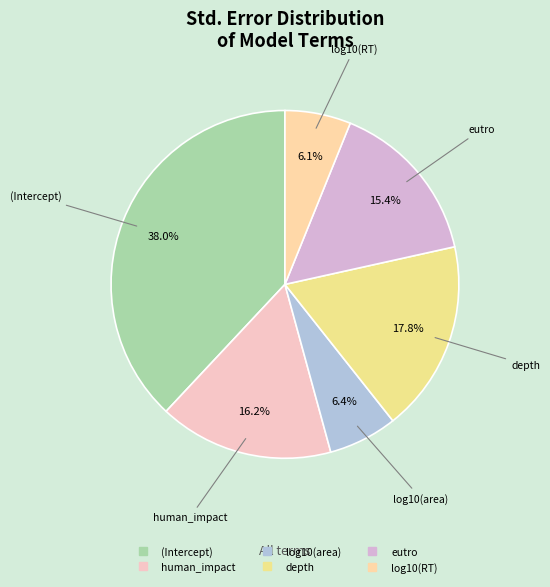

To the nearest percent, what is the combined percentage of eutro and log10(RT)?

22%